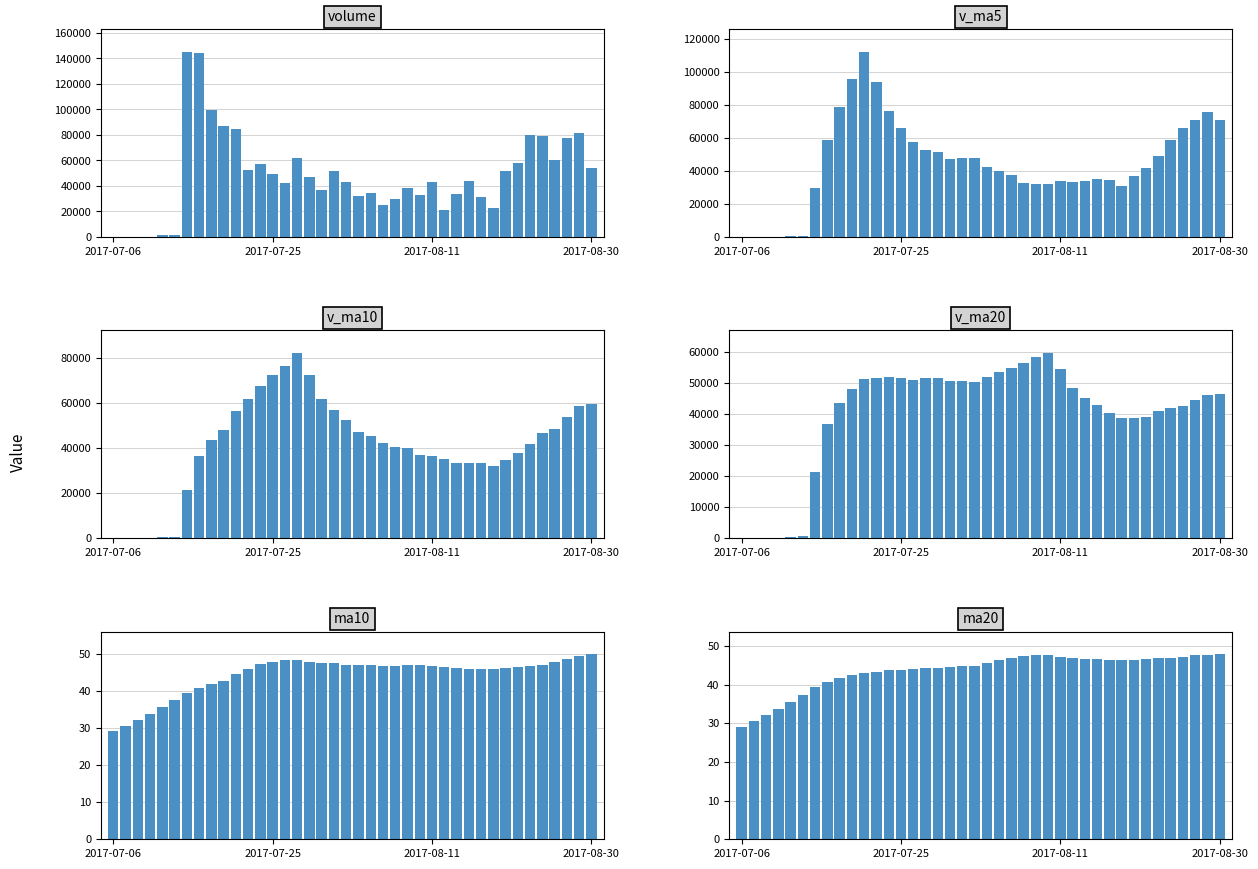

What is the value of the v_ma20 bar at the 11th from the left?

51298.0